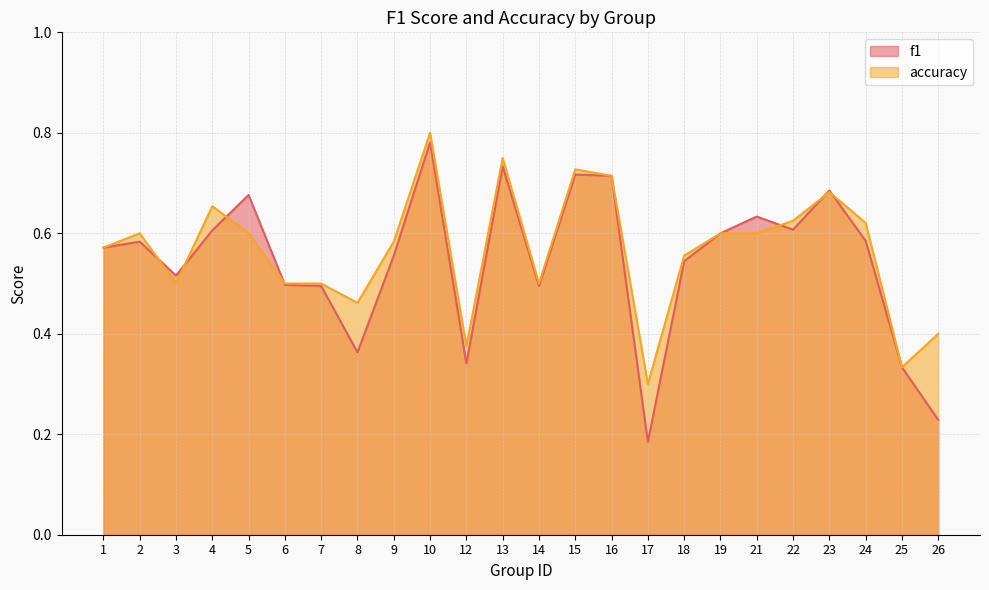

Which series has the widest spread of values?

f1